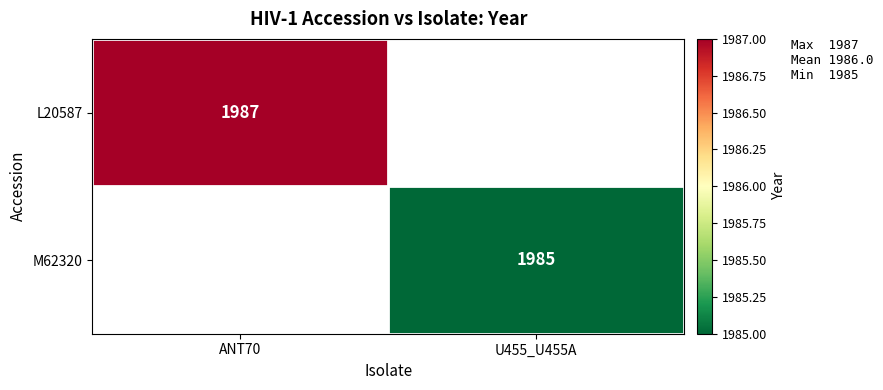

Rank the series by their average value, from highest to lowest.

L20587, M62320